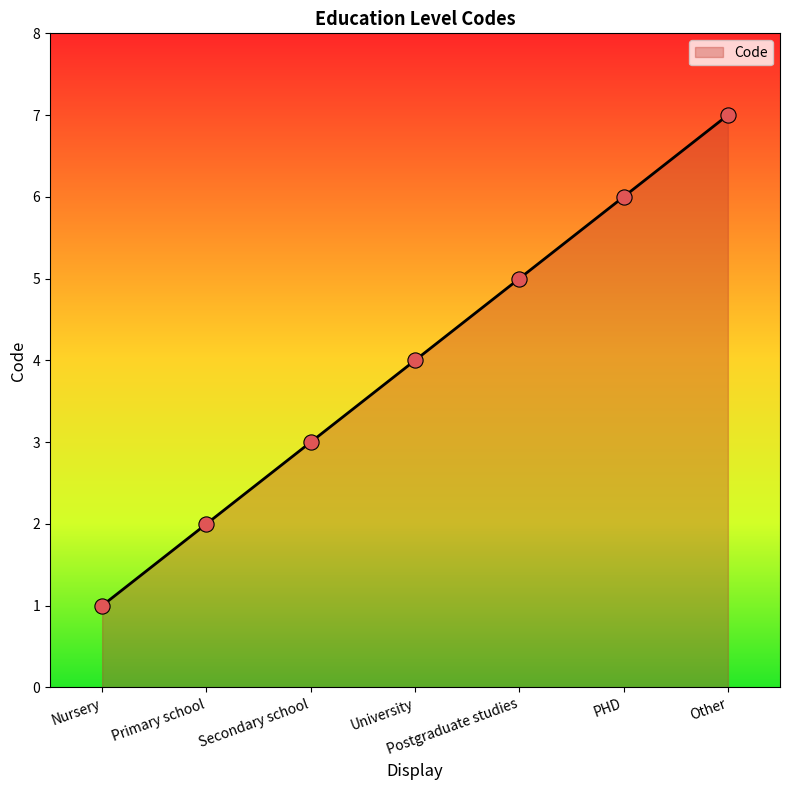

Approximately how many times larger is the value at PHD compared to Nursery?

6.0